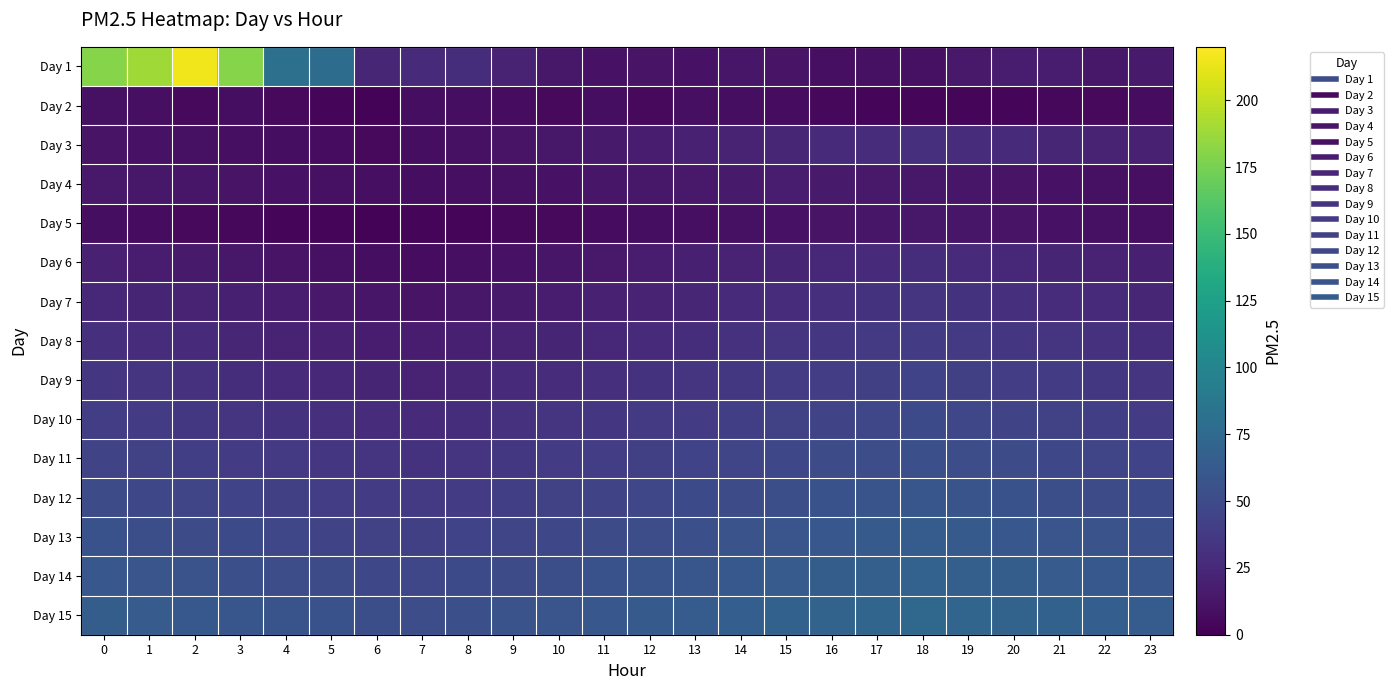

Which series has the largest total across all categories?

Day 15